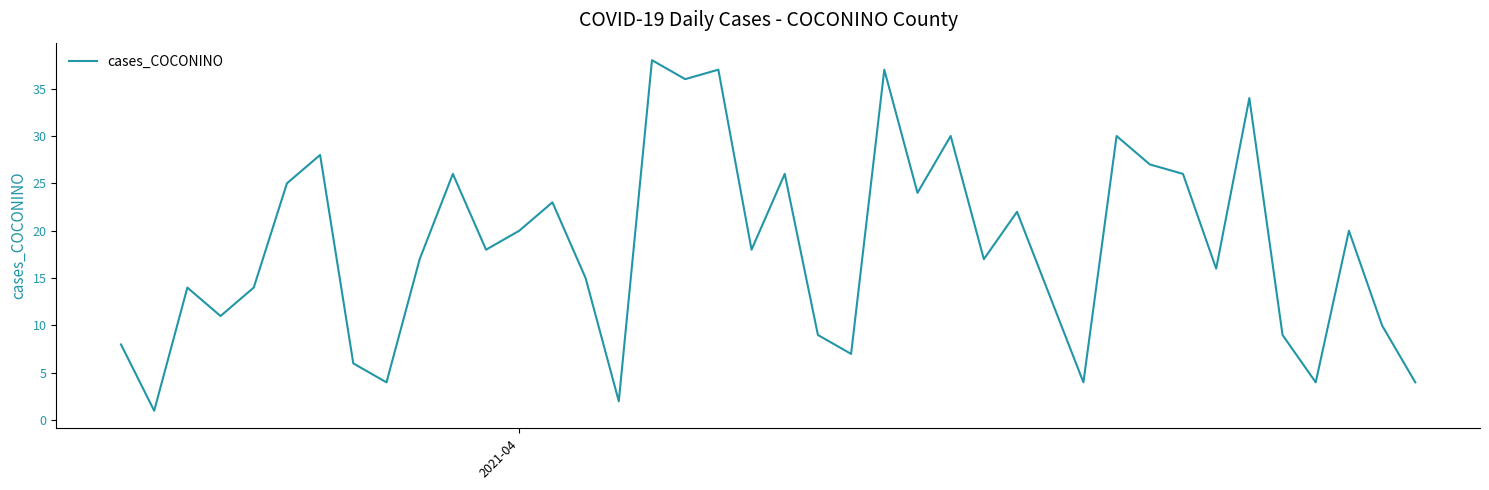

What is the greatest value displayed?

38